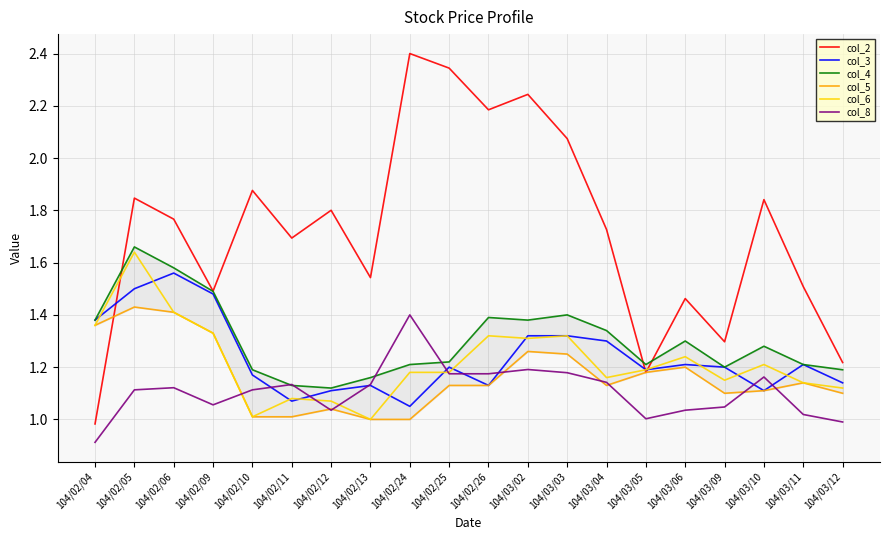

What are all the series names shown in the legend?

col_2, col_3, col_4, col_5, col_6, col_8